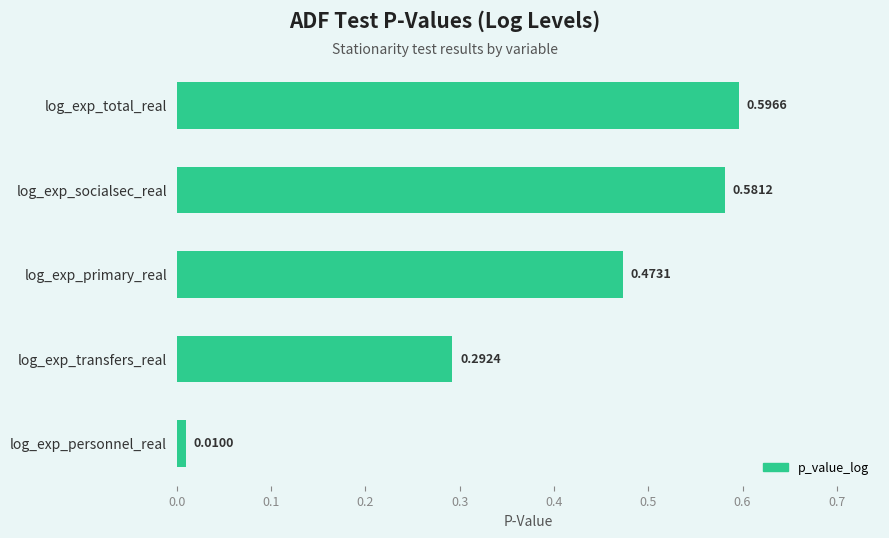

What is the sum of the values at log_exp_socialsec_real and log_exp_total_real?

1.2